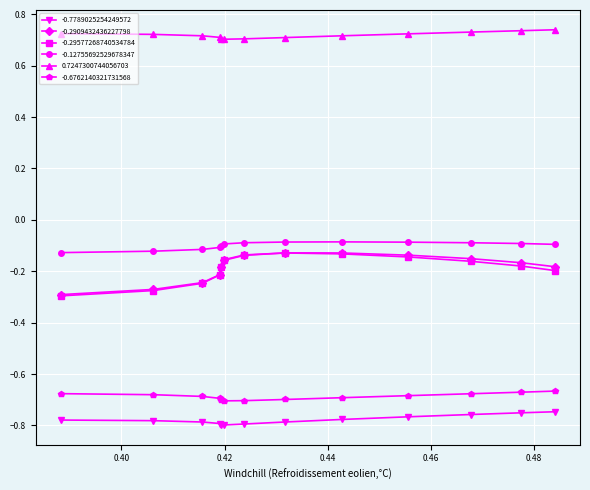

How many series are shown in this chart?

6